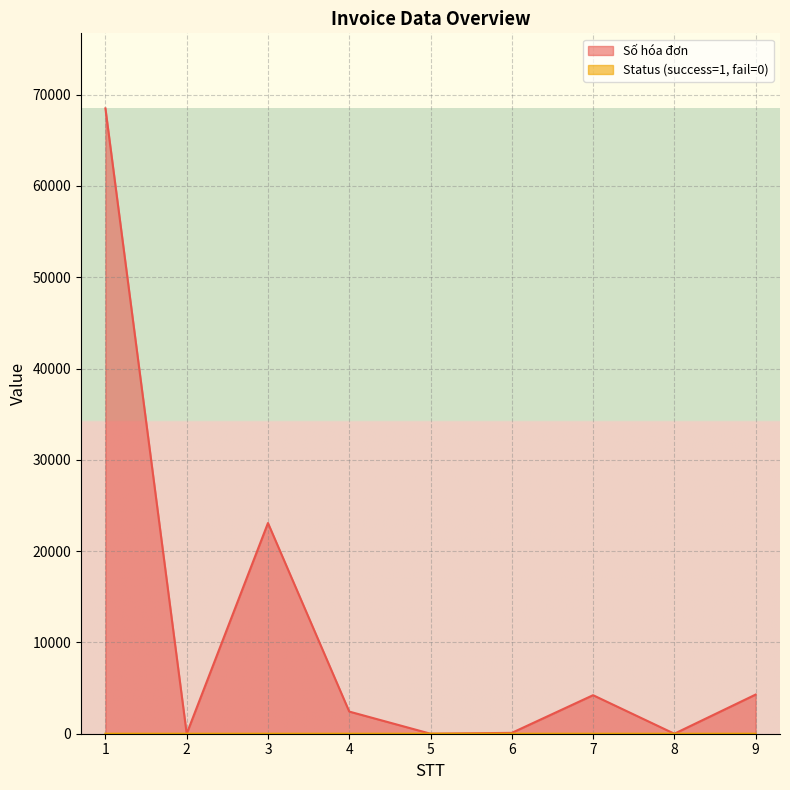

What is the value of the Số hóa đơn point at the 6th from the left?

94